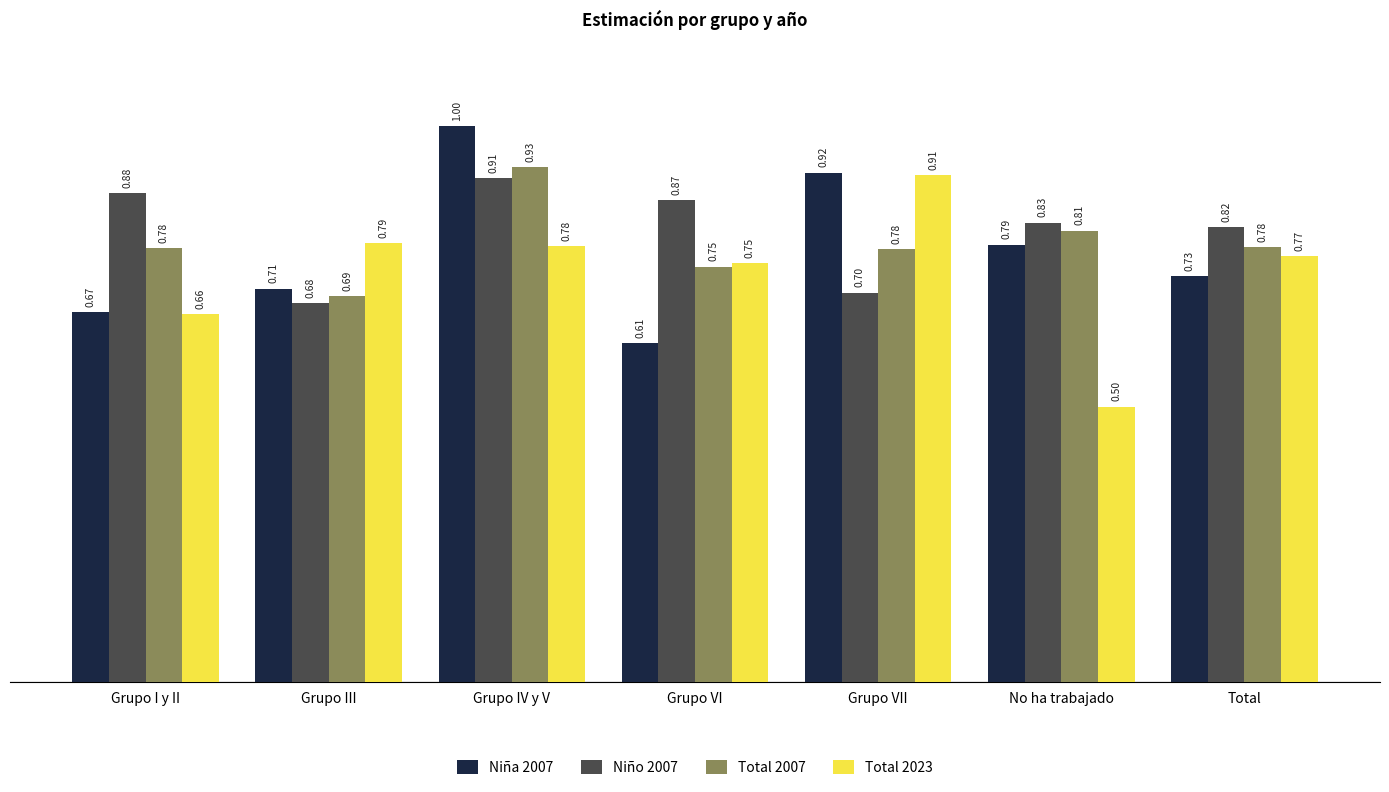

What position from the left is Grupo IV y V?

3